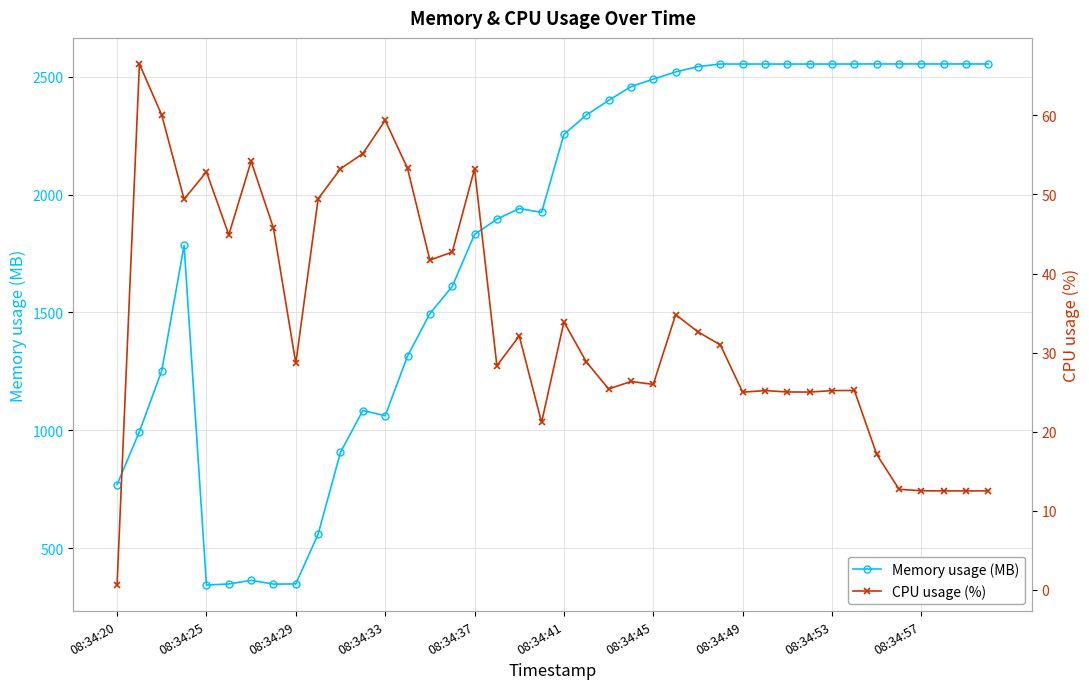

Is it true that CPU usage (%) equals 25.0 at 31?

True